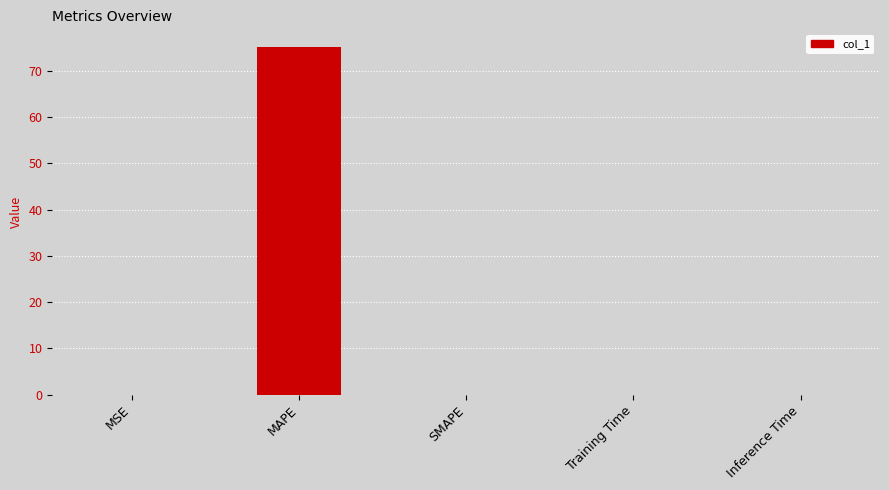

Is it true that the value at Training Time is 0.0?

True